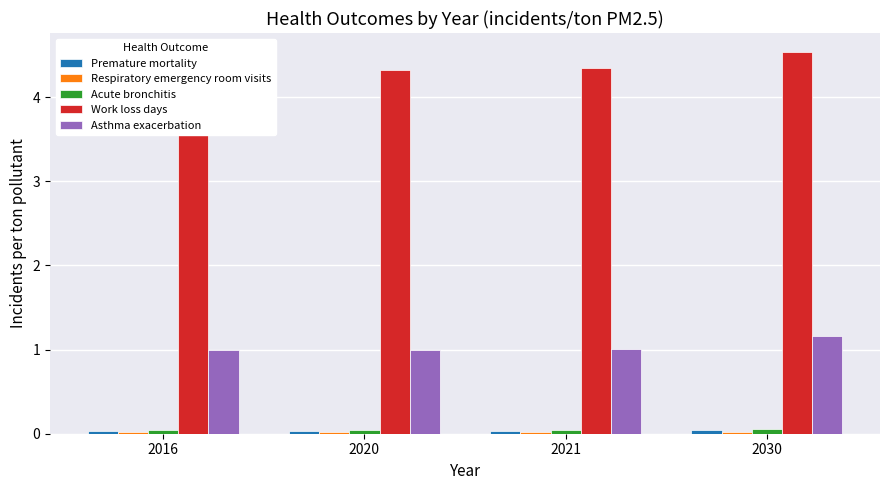

How many data points does each series have?

4